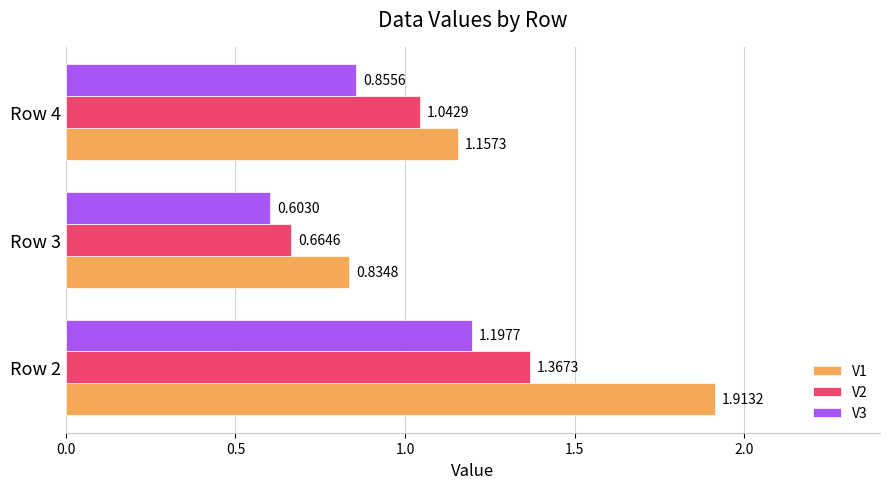

Count the V3 values in the range 0 to 1.

2